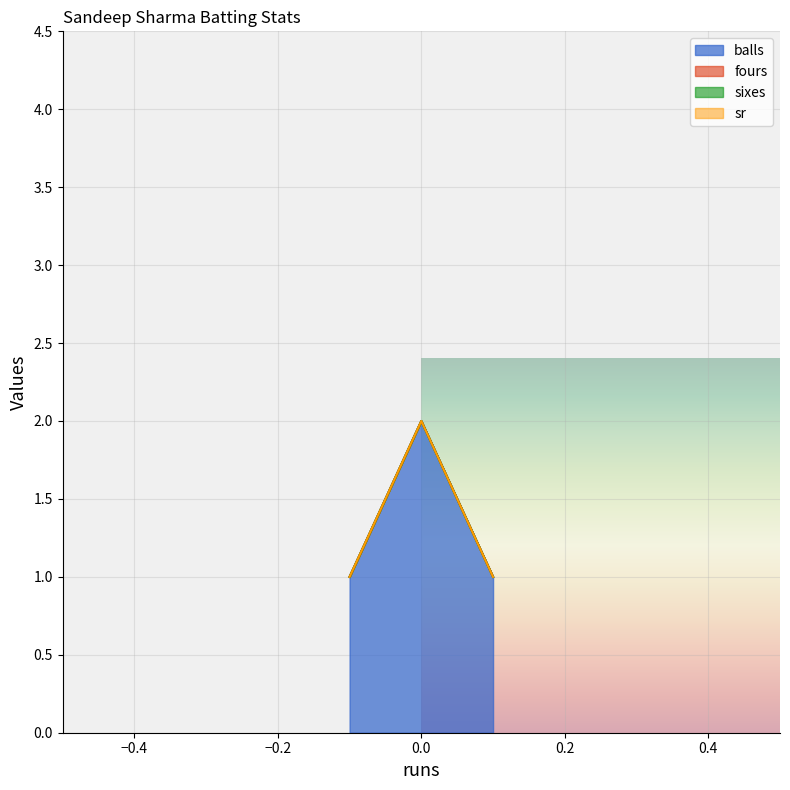

Reading right to left, list all the values displayed in this chart.

balls: 0=1	0=2	0=1
fours: 0=0	0=0	0=0
sixes: 0=0	0=0	0=0
sr: 0=0	0=0	0=0